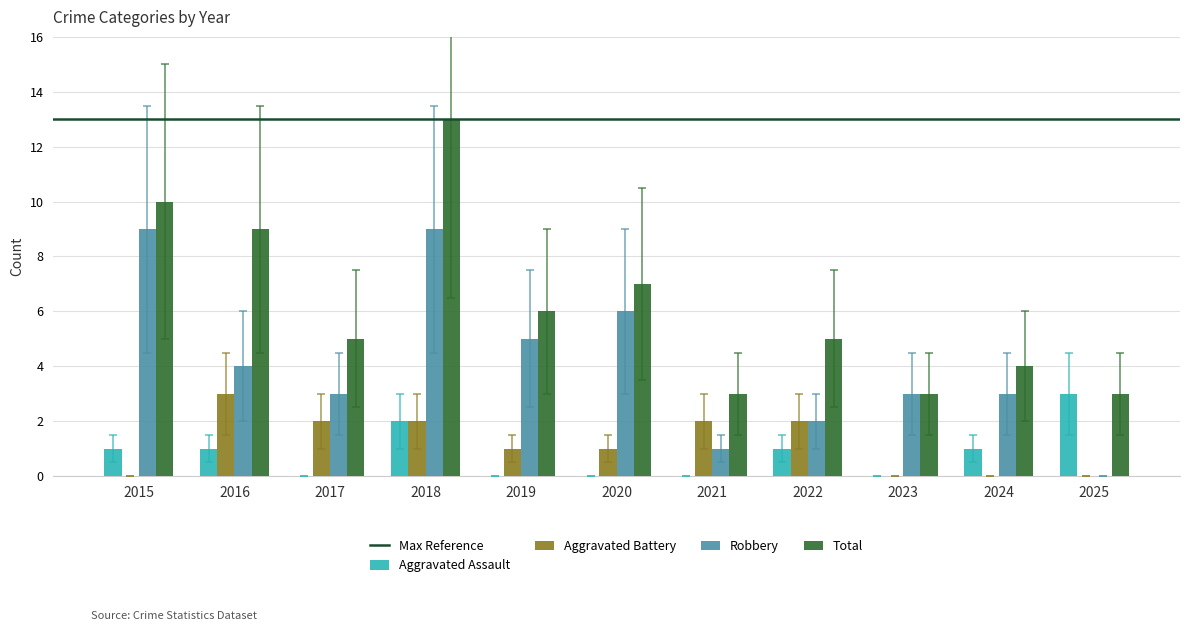

How many series are shown in this chart?

4